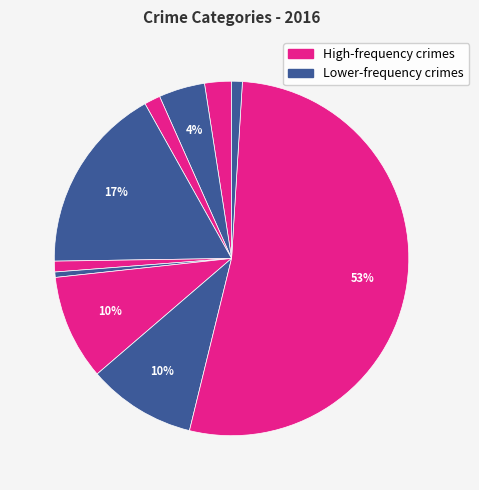

Count the number of slices in the pie.

10